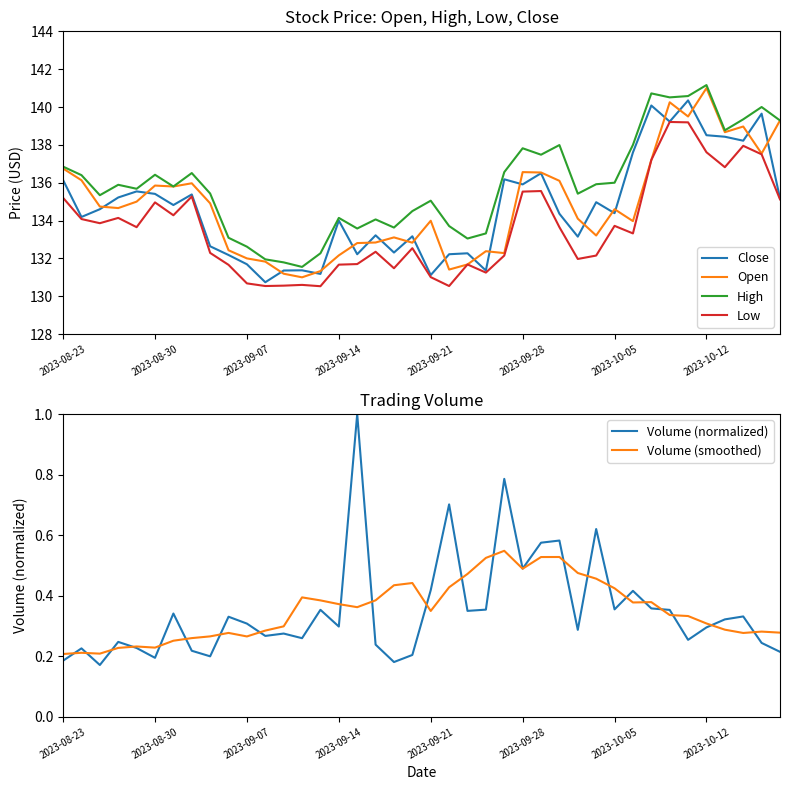

At how many categories does at least one series exceed 78?

40